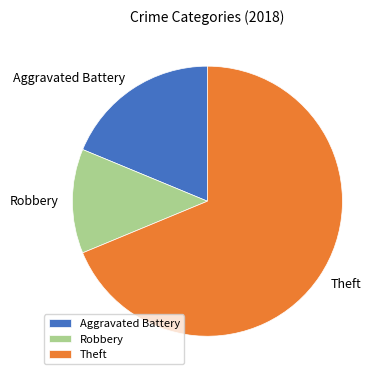

True or false: Robbery accounts for 6% of the total.

False